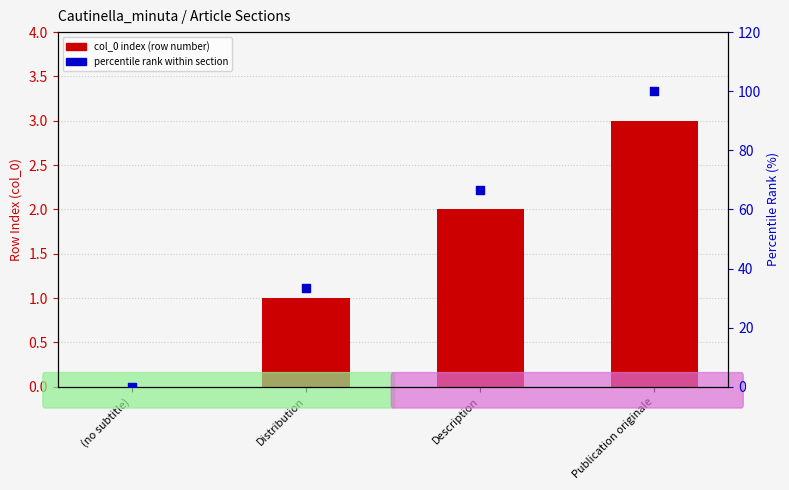

Which series has the widest spread of Y values?

percentile rank within section